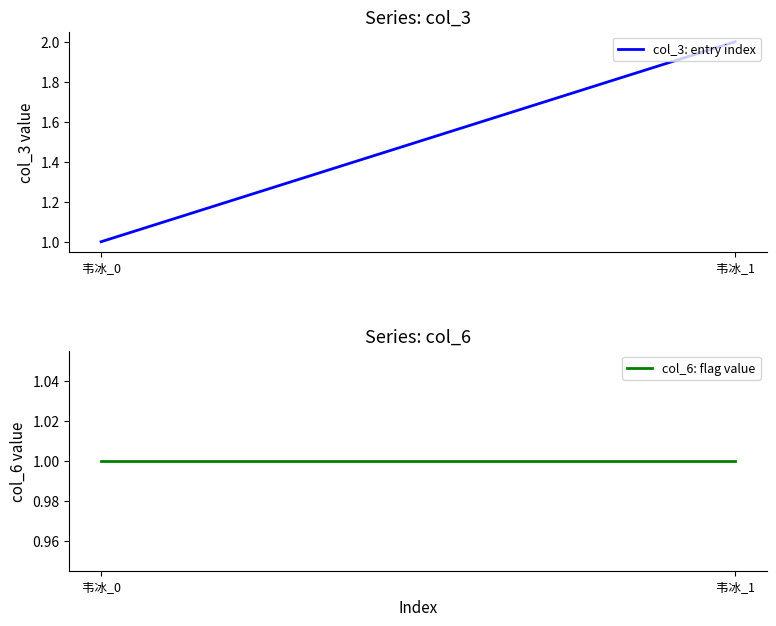

Is it true that col_3: entry index equals 1 at 韦冰_0?

True